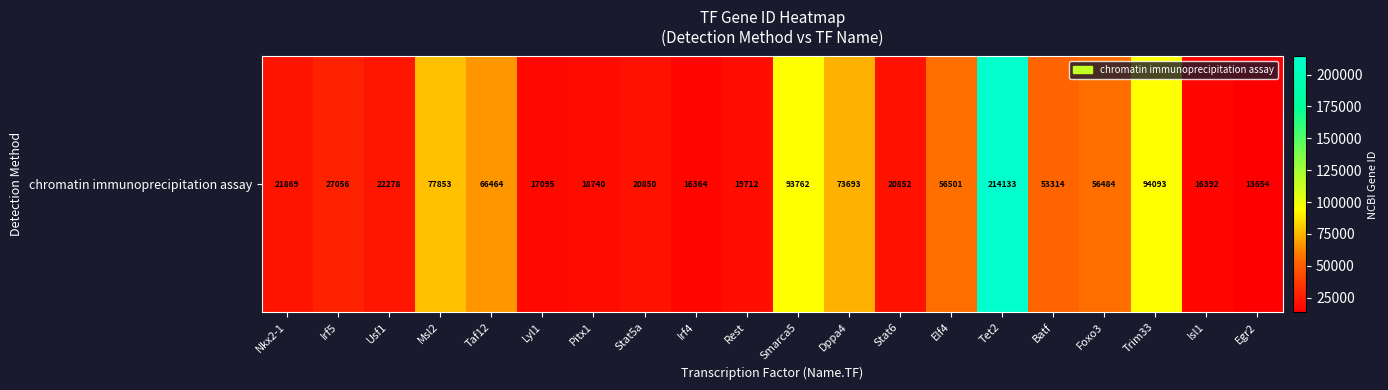

How many categories are shown in the chart?

20